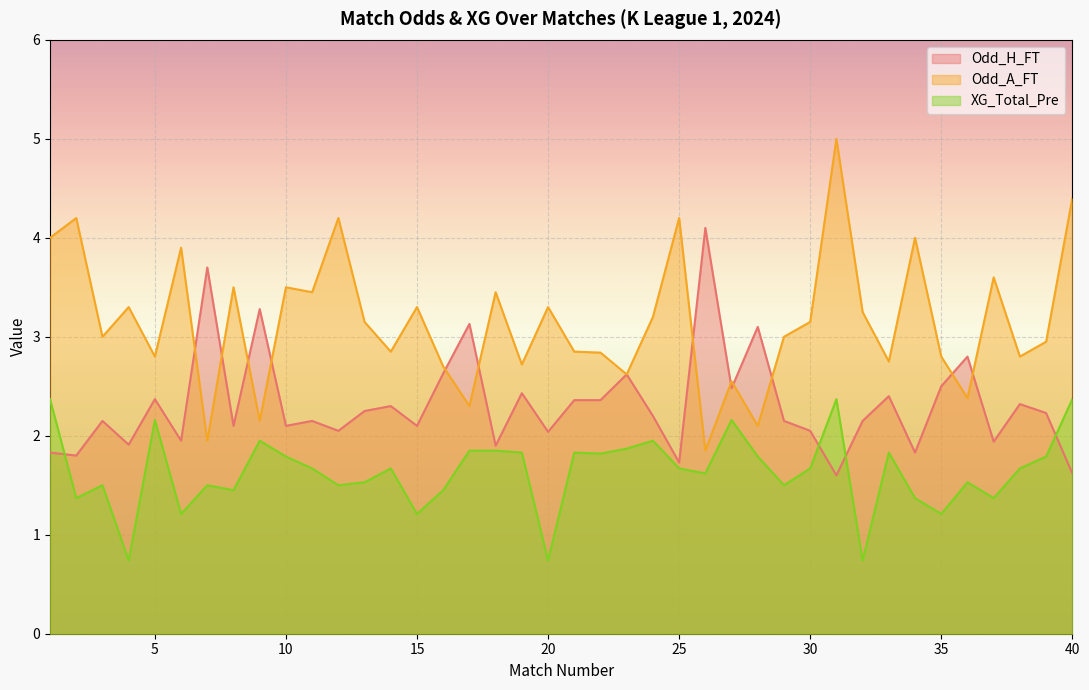

Which series changed the most between 11 and 20?

XG_Total_Pre